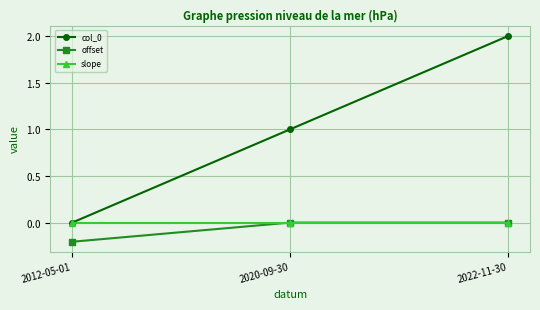

Reading right to left, extract all data points from this chart.

col_0: 2.0	1.0	0.0
offset: -0.0	-0.0	-0.2
slope: -0.0	-0.0	-0.0